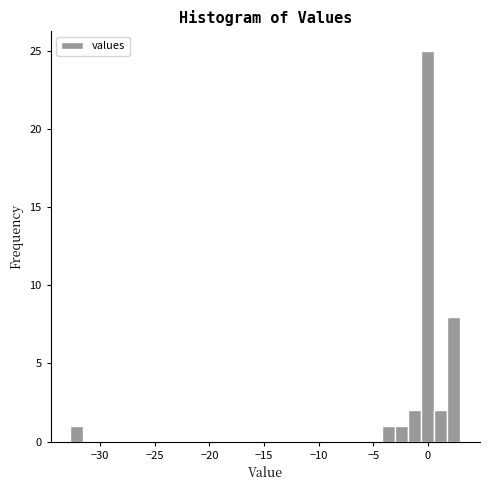

Read against the x-axis, roughly where is the centre of the tallest bar?

0.0